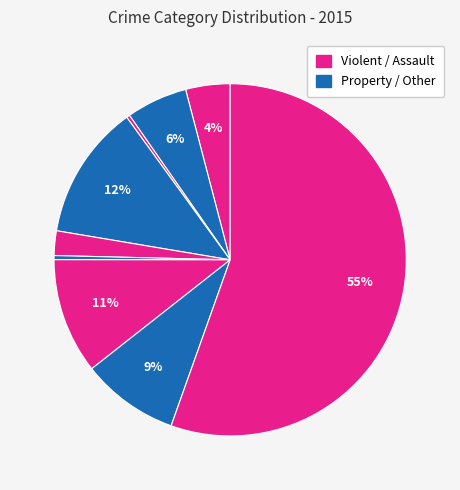

To the nearest percent, what is the difference between the largest and smallest slice percentages?

55%